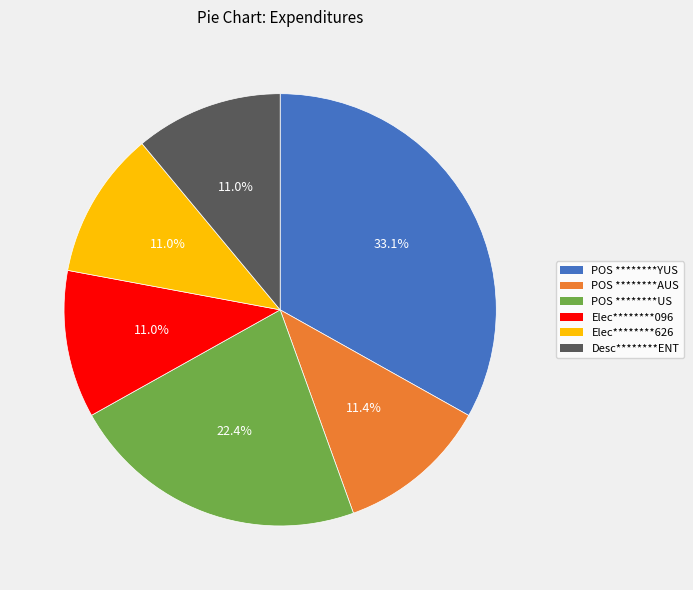

Is there a majority slice in this chart?

No